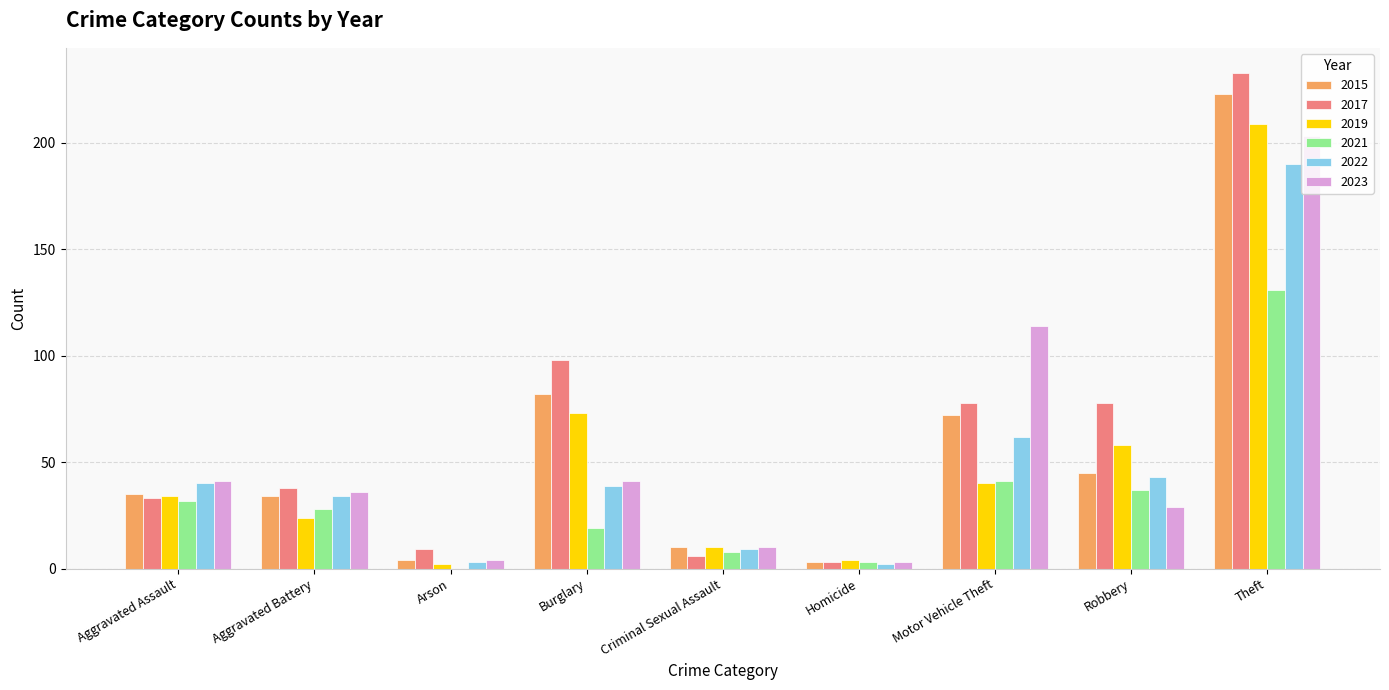

Is the value of 2019 at Burglary greater than the value of 2022 at Burglary?

Yes